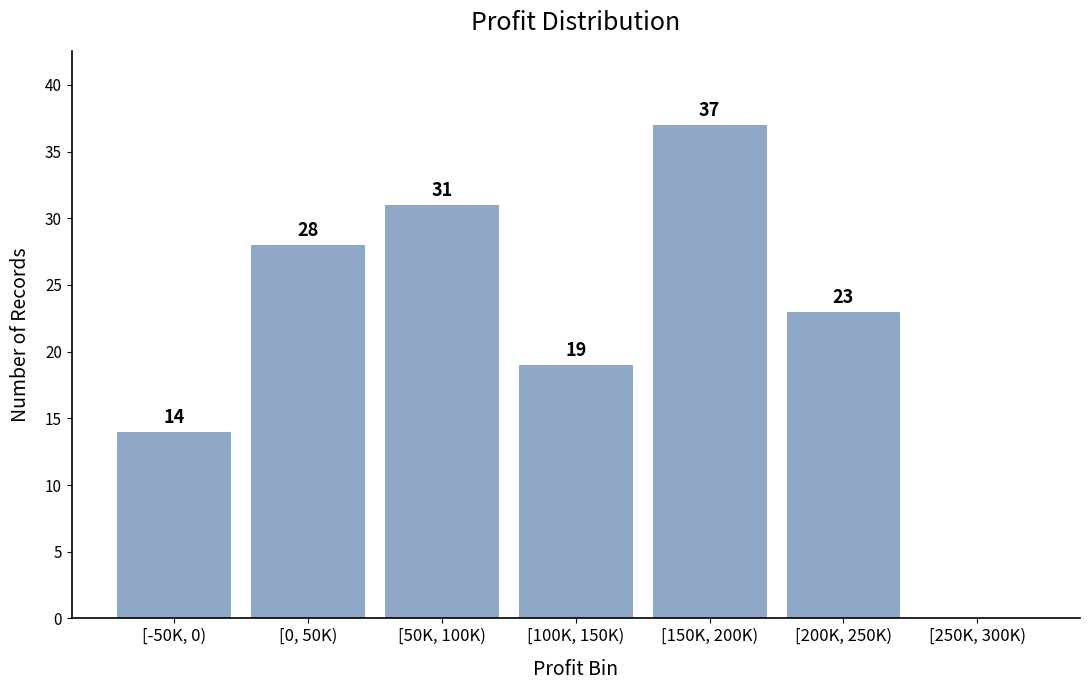

Reading left to right, extract all data points from this chart.

[-50K, 0)=14	[0, 50K)=28	[50K, 100K)=31	[100K, 150K)=19	[150K, 200K)=37	[200K, 250K)=23	[250K, 300K)=0